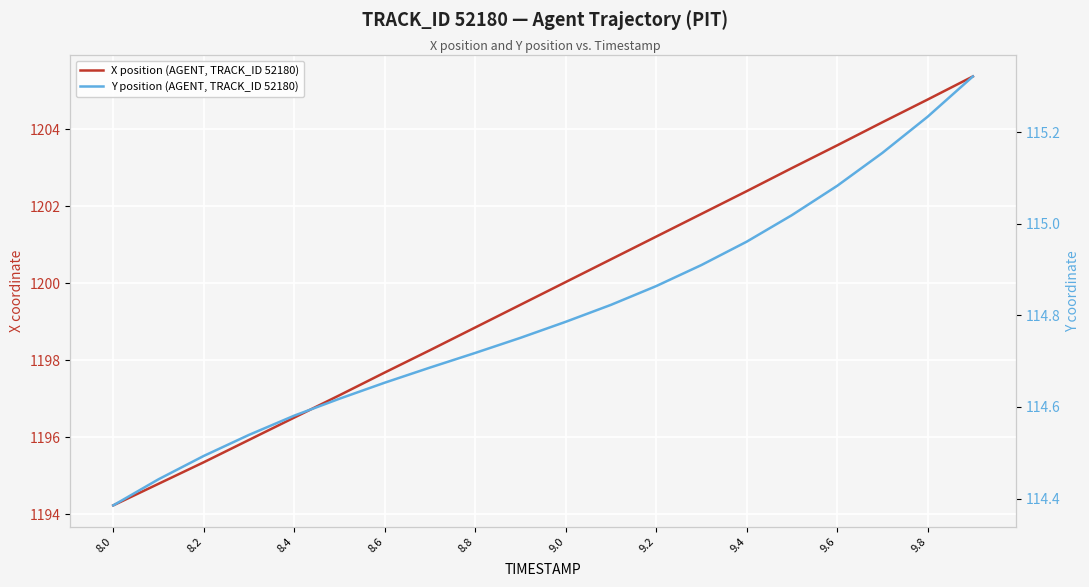

What is the difference between the highest and lowest values at 8.0?

1079.8